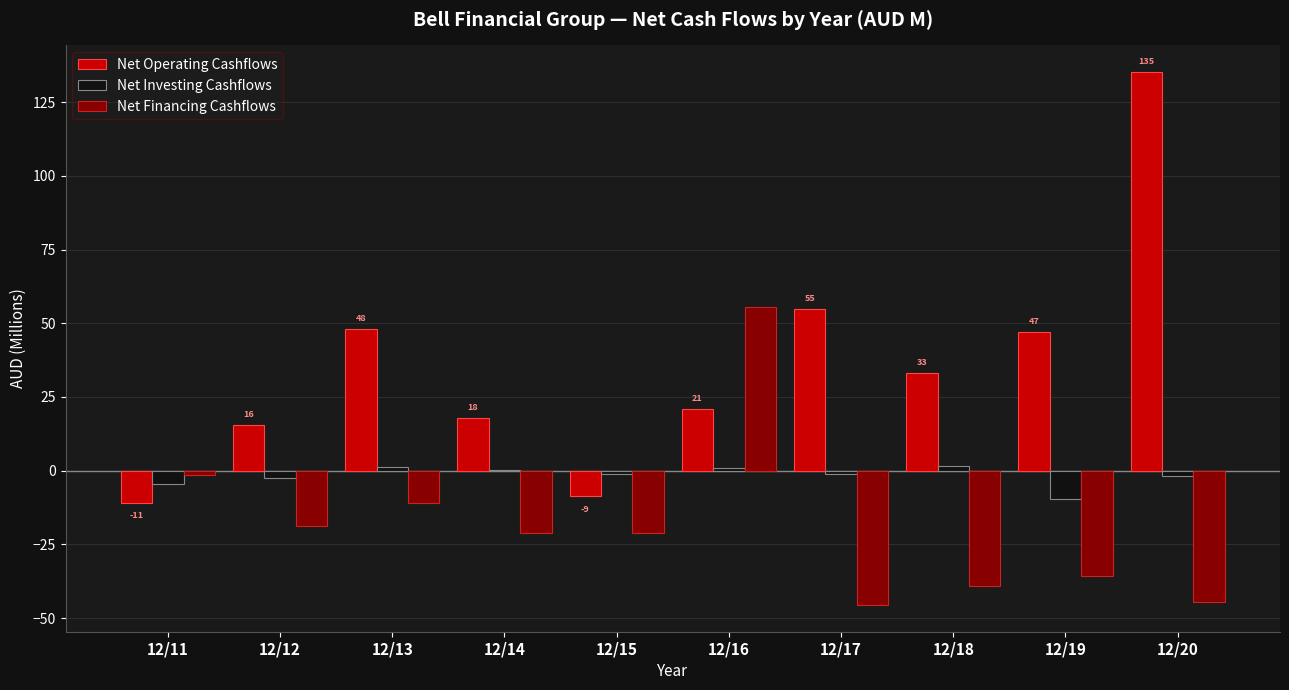

What is the difference between the Net Financing Cashflows values at 12/18 and 12/11?

37.7